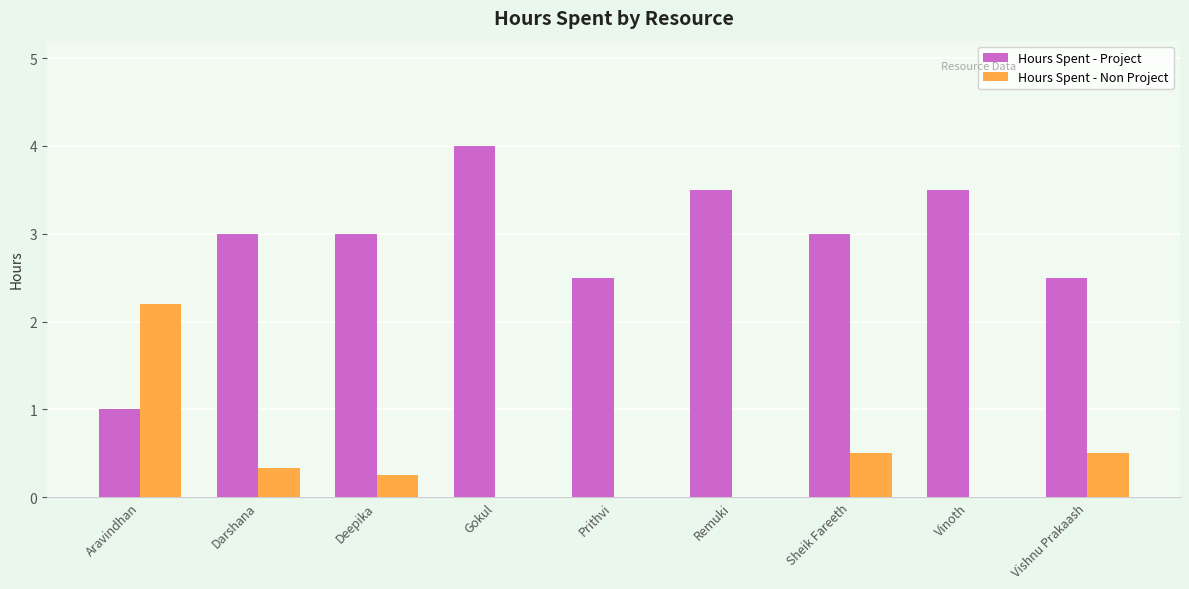

What is the sum of the Hours Spent - Project values at Gokul and Prithvi?

6.5